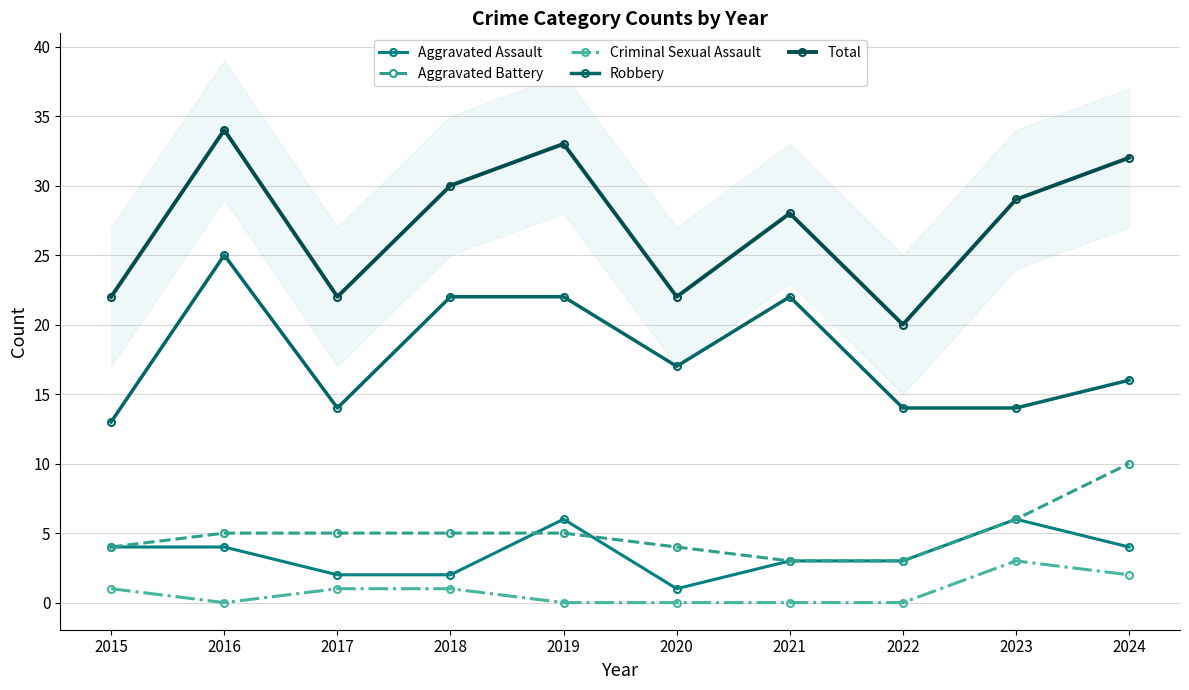

What is the highest value of the Aggravated Battery series?

10